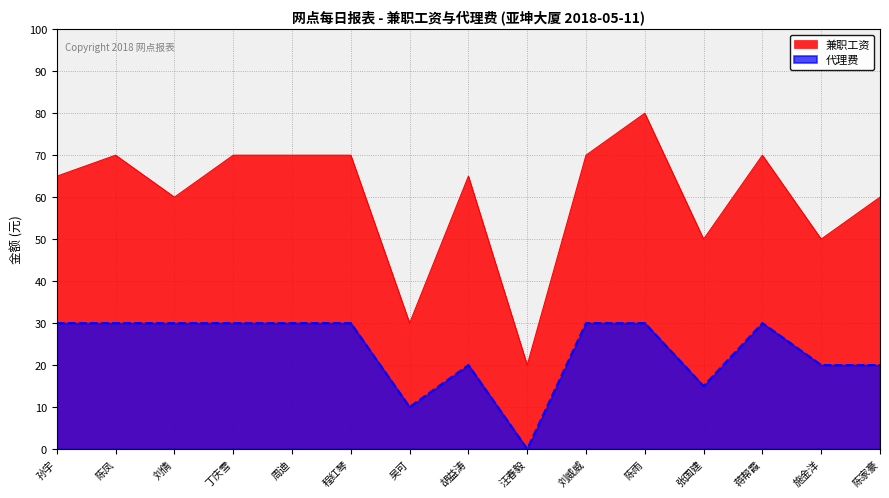

List the series in order of their overall mean, lowest first.

代理费, 兼职工资